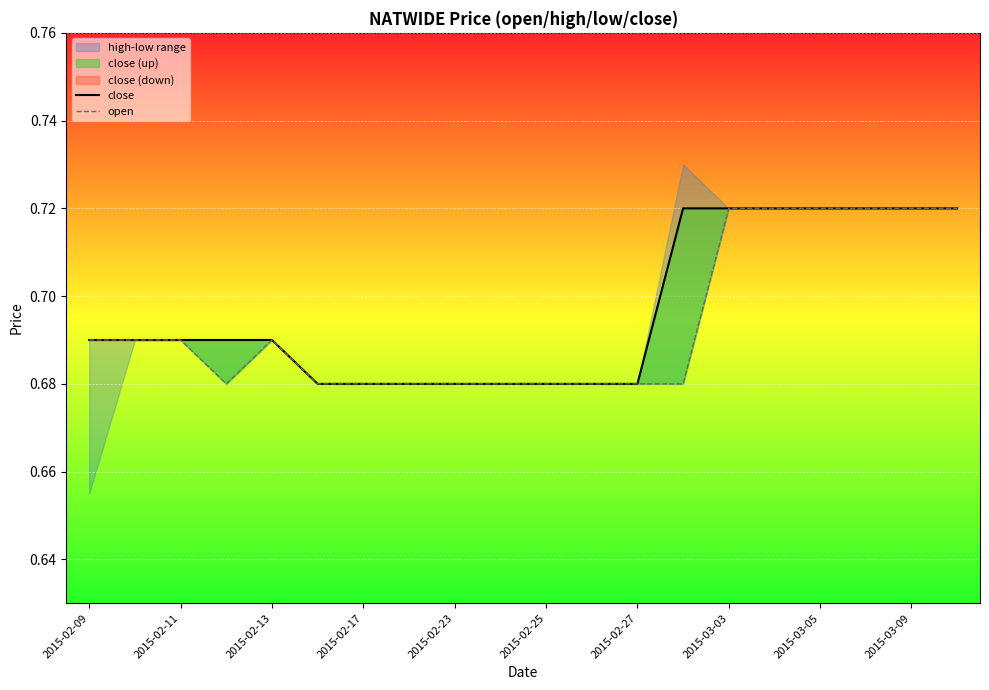

The value of close at 2015-03-05 is 0.1. True or false?

False